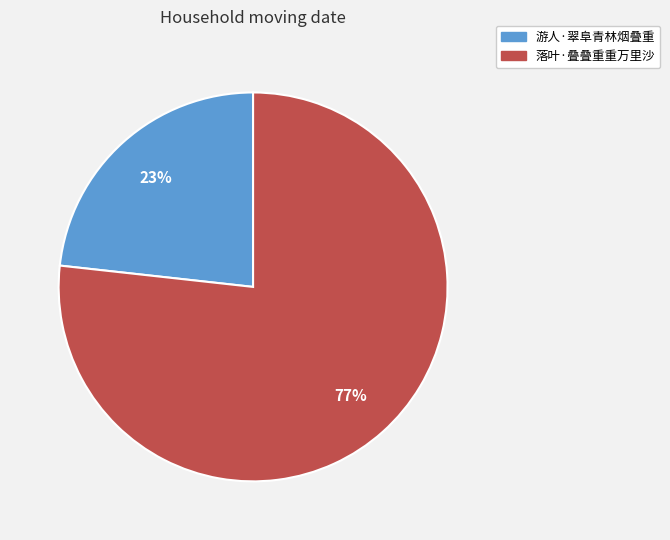

What percentage is the 落叶·叠叠重重万里沙 slice, to the nearest percent?

77%